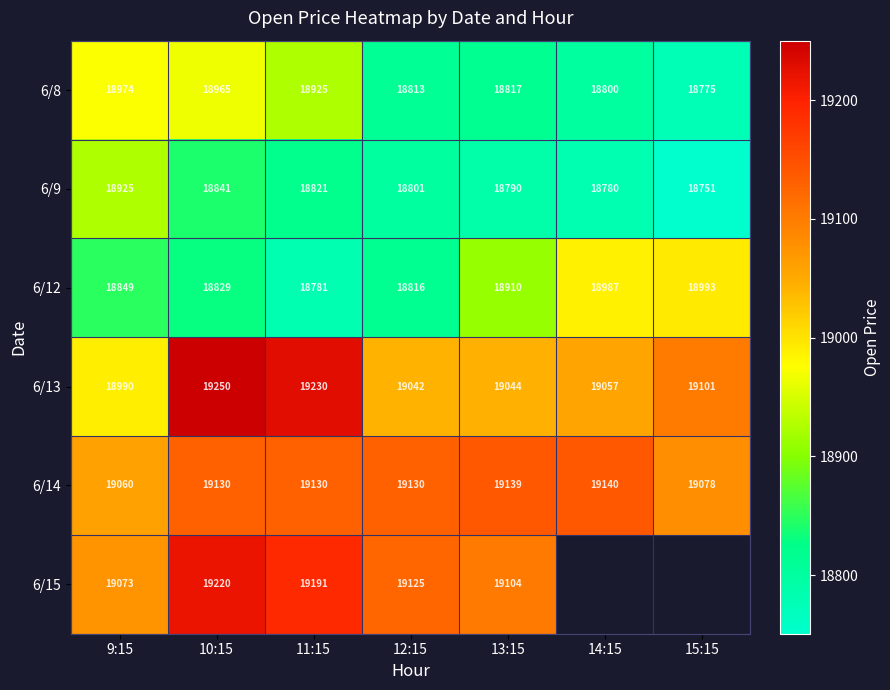

Is the value of 6/14 at 9:15 greater than the value of 6/15 at 9:15?

No